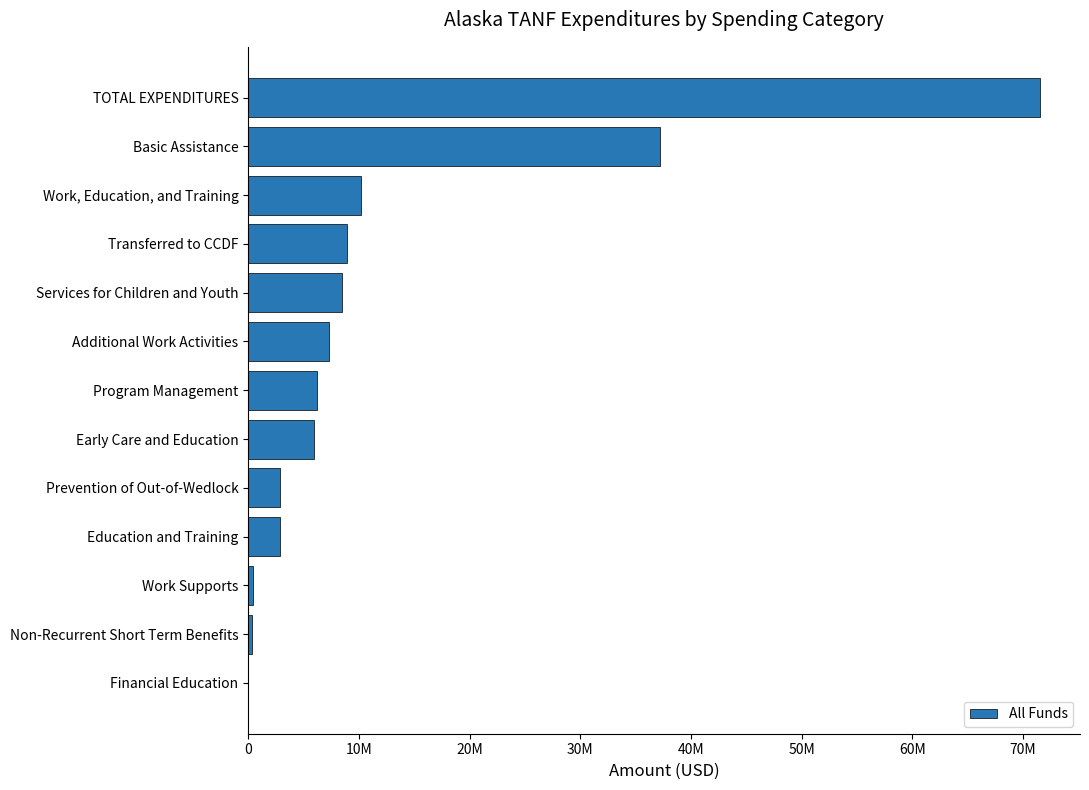

Are the bars grouped side by side (vs. stacked)?

No